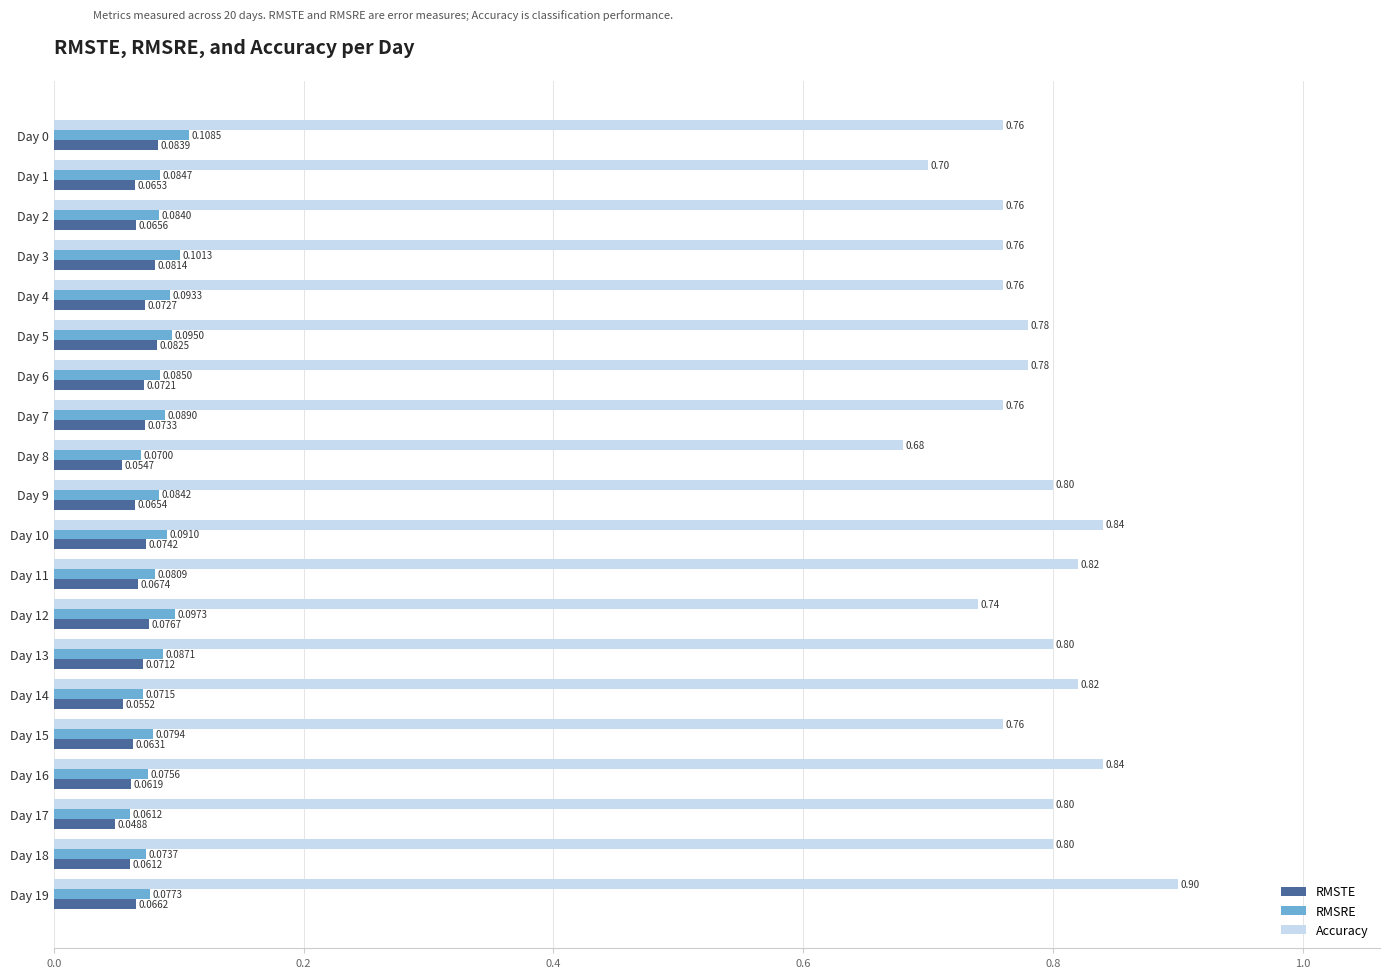

List the series in order of their peak value, lowest first.

RMSTE, RMSRE, Accuracy